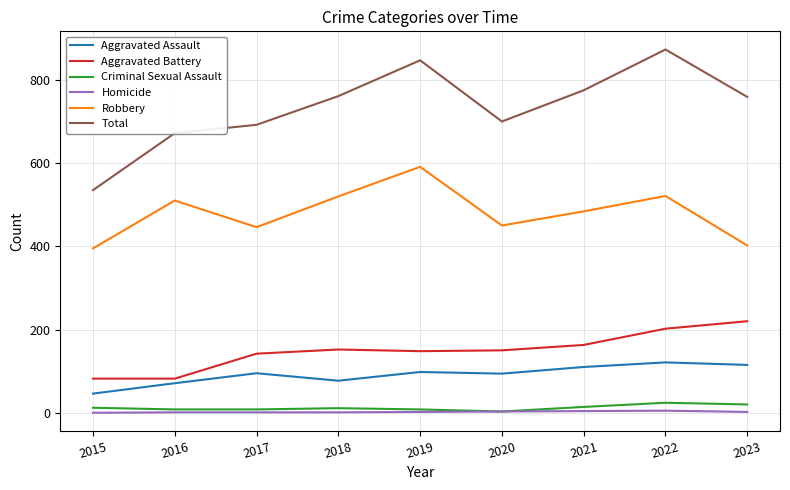

The Robbery series shows 402 at 2023. True or false?

True